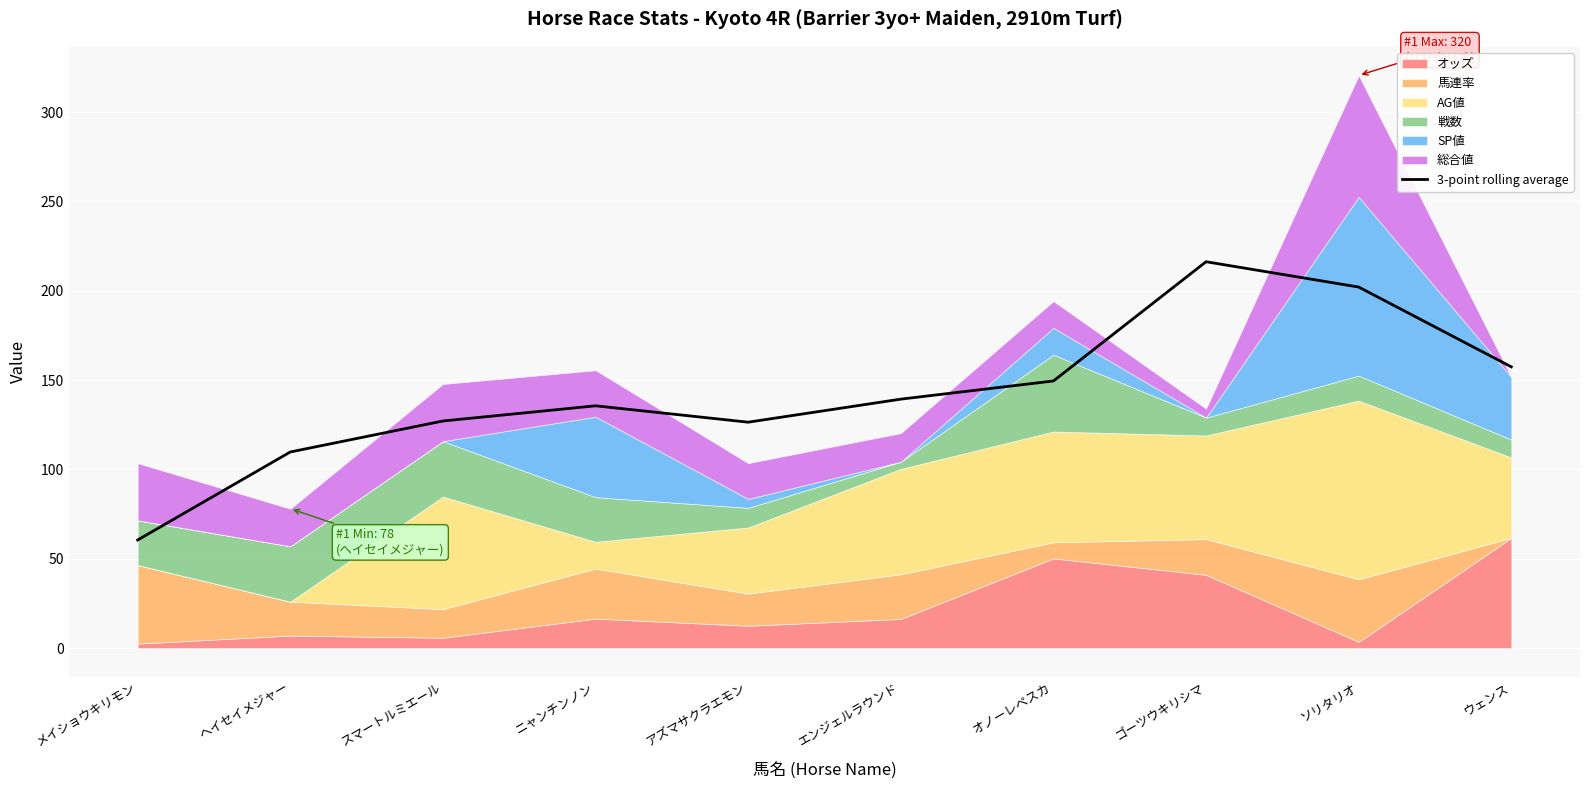

Is it true that the value at ニャンチンノン is 212.3?

False